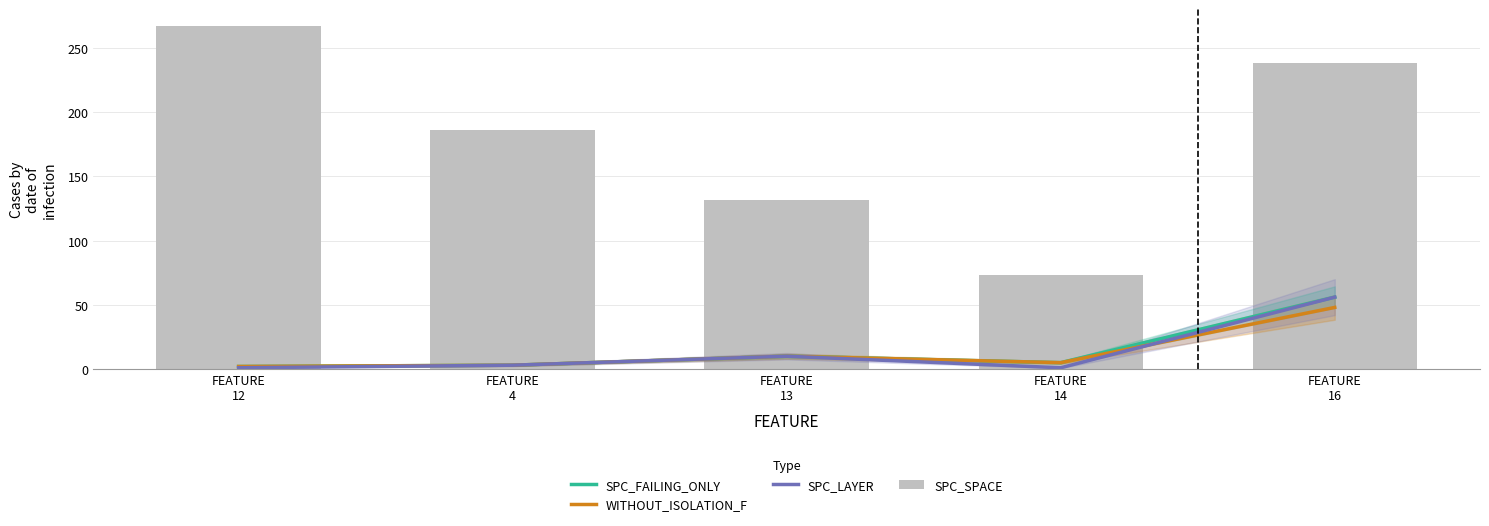

At which label is WITHOUT_ISOLATION_F closest to 25?

FEATURE
13